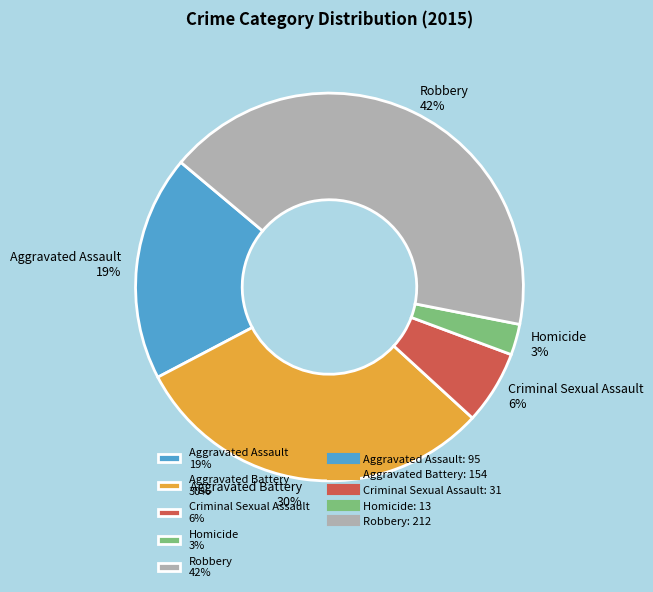

What percentage is the Criminal Sexual Assault slice, to the nearest percent?

6%